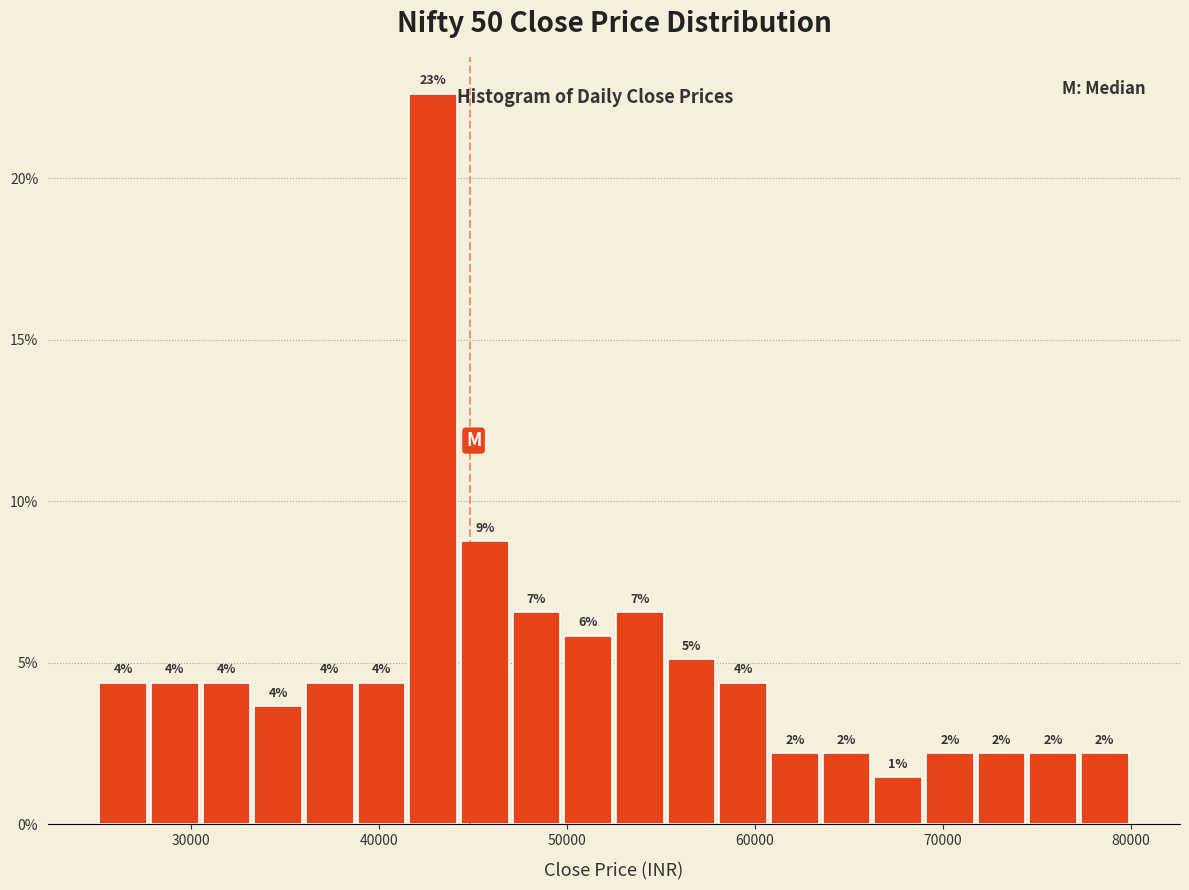

Read against the x-axis, roughly where is the centre of the tallest bar?

43000